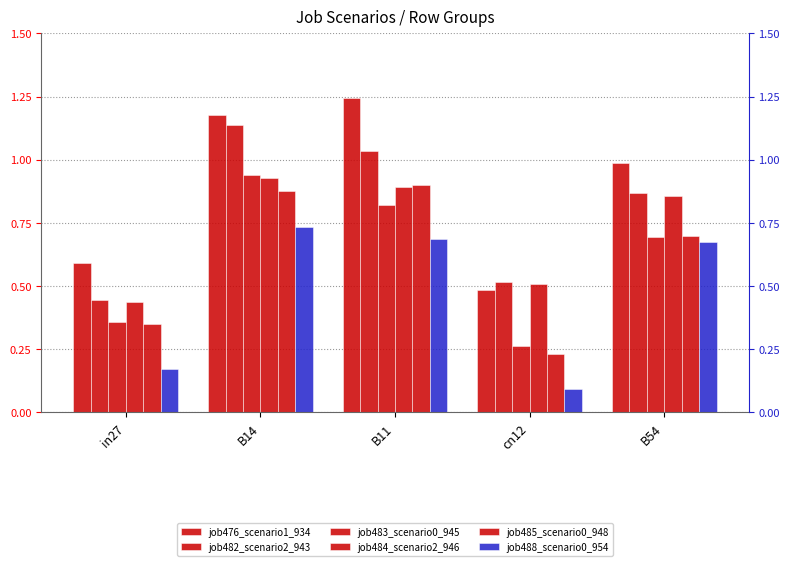

What is the label of the 5th bar from the left?

B54